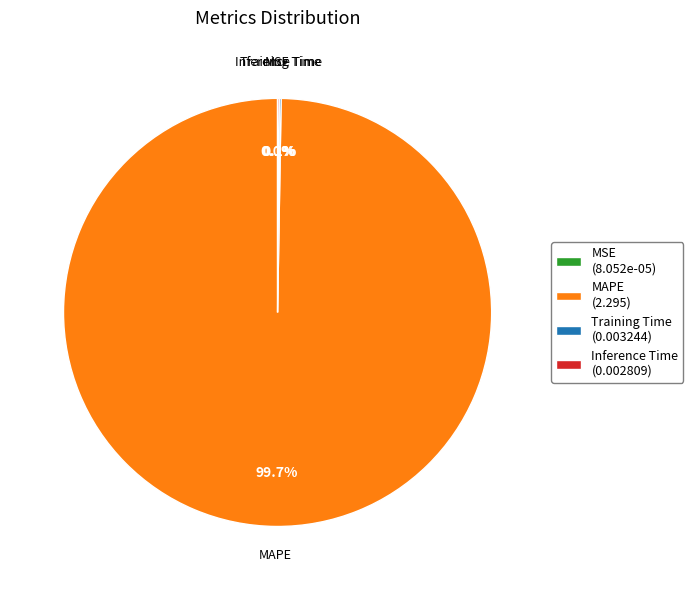

What is the largest slice in the pie chart?

MAPE